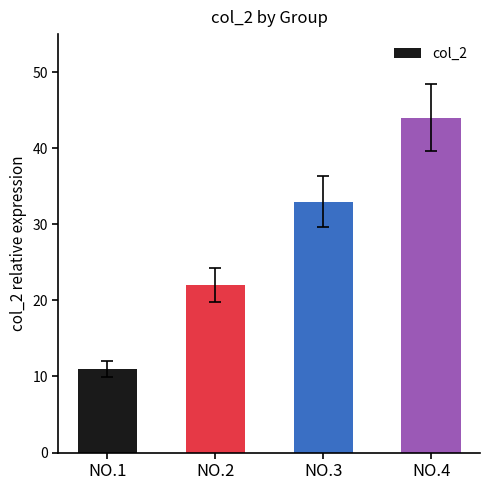

How many data points are less than 33?

2